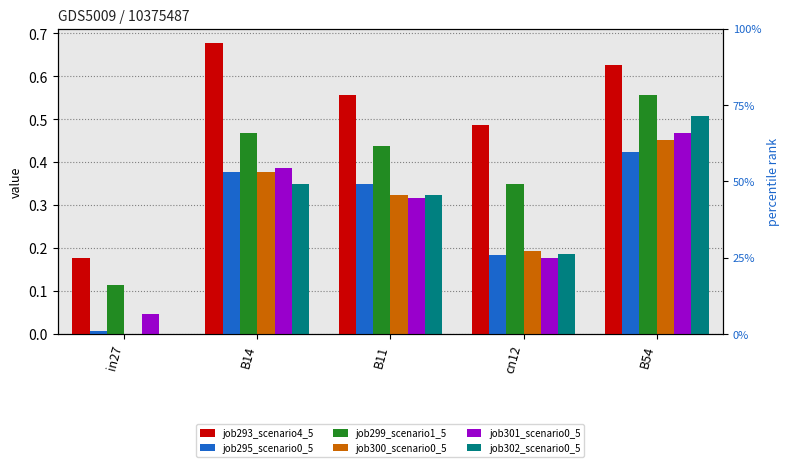

What is the label of the 1st bar from the left?

in27